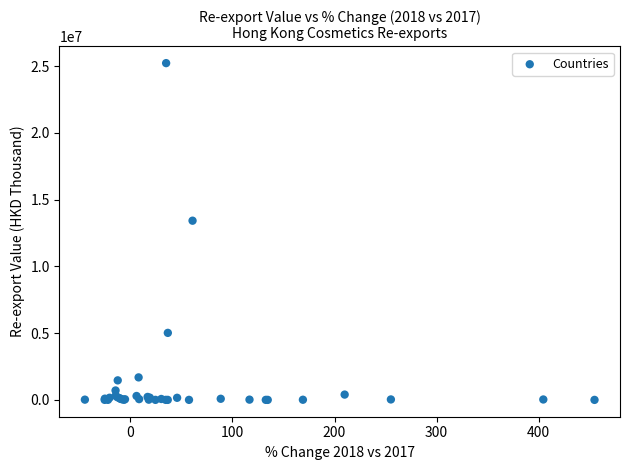

What Y value in the scatter plot is closest to 12615295?

13424545.8